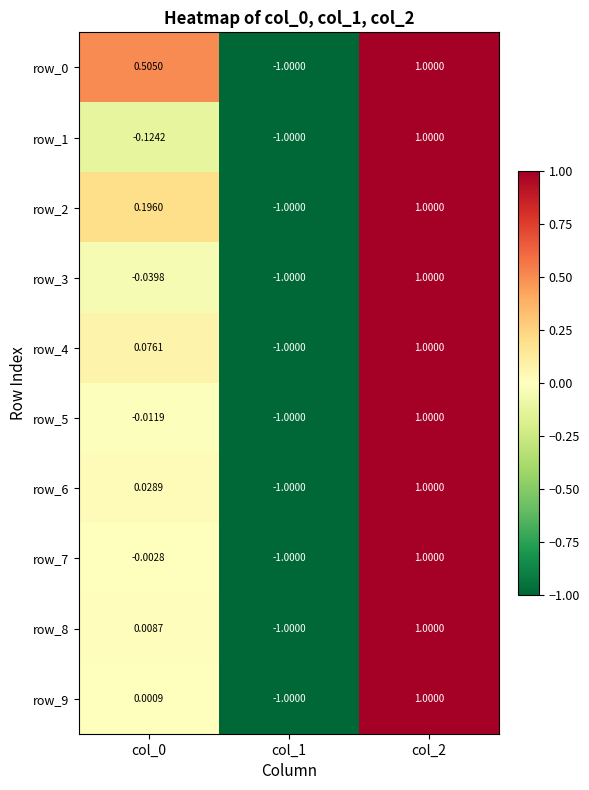

The row_5 series shows -1.6 at col_1. True or false?

False